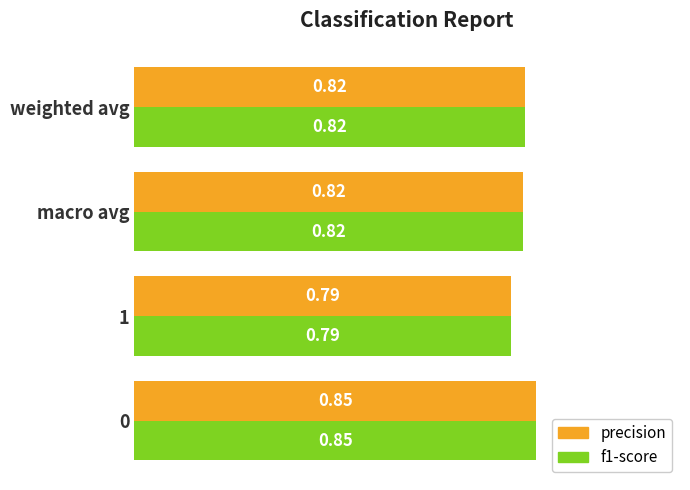

At how many categories does at least one series exceed 0?

4